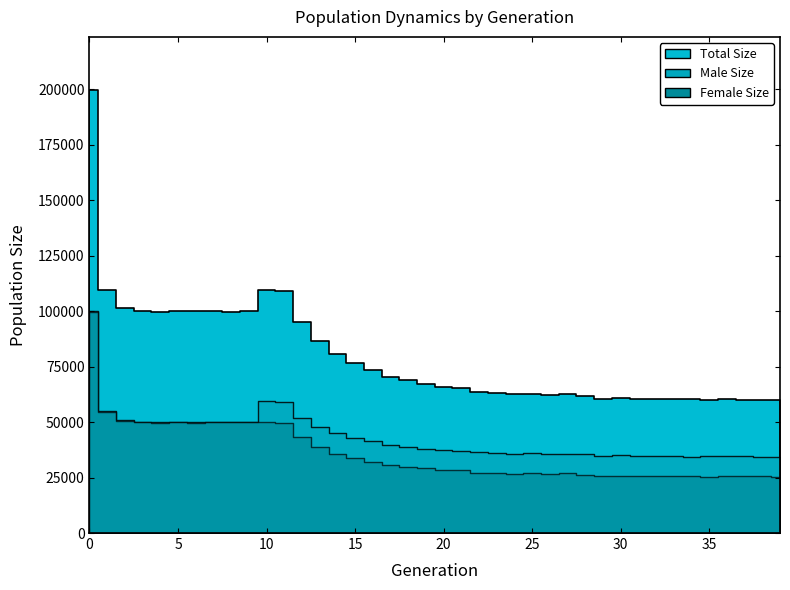

Between 26 and 36, which is larger?

26